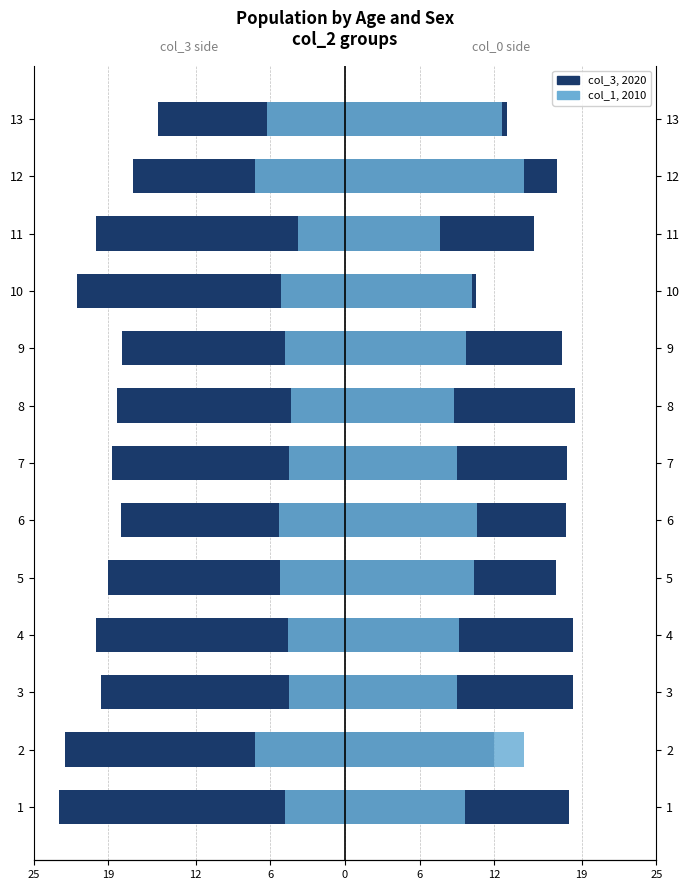

What is the value of the col_0 (right) bar at the 3rd from the left?

18.3